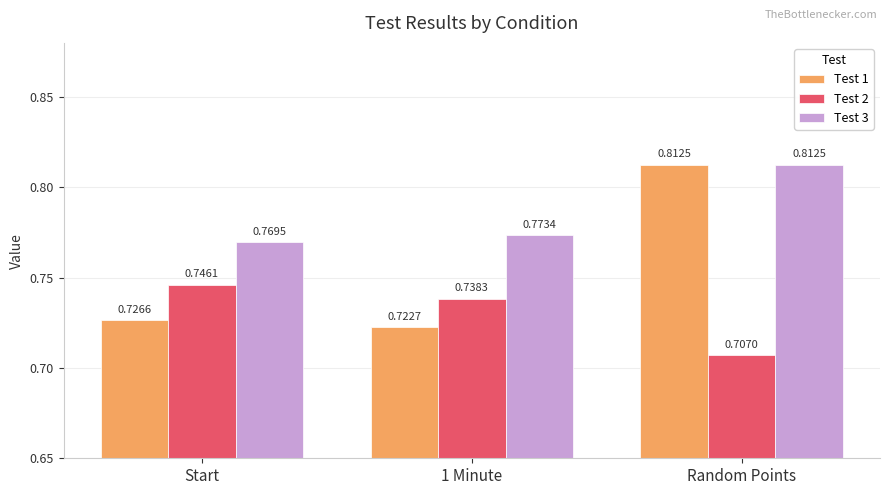

How many bars are there in total?

9